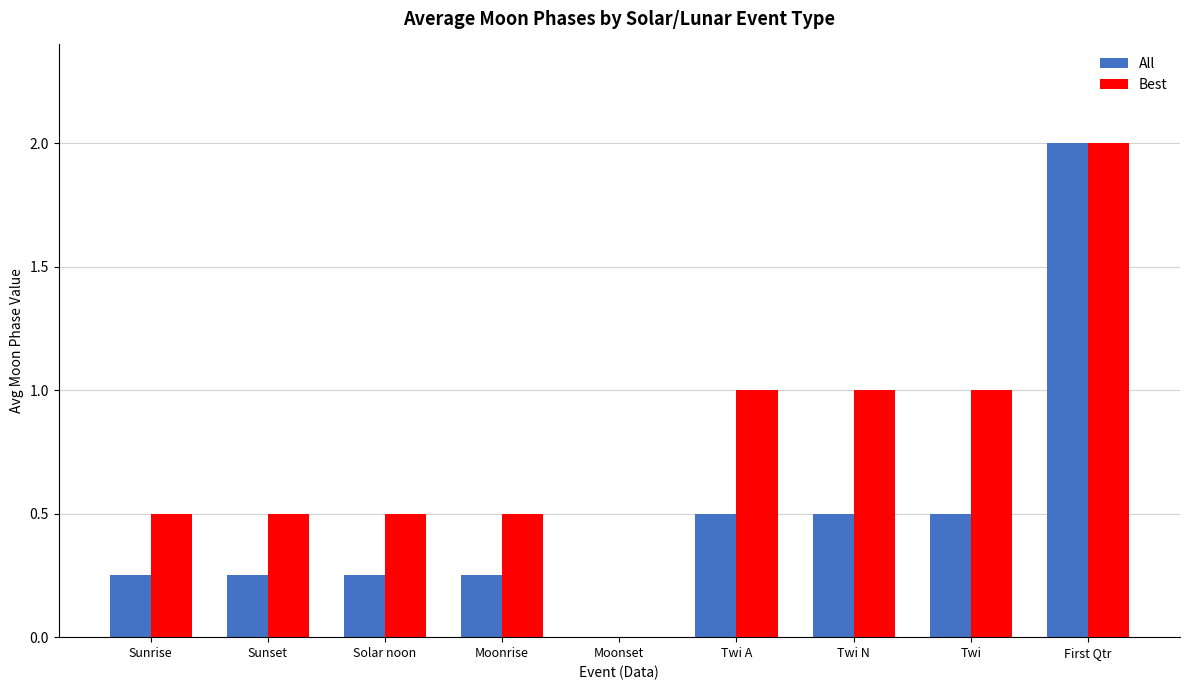

Which series has the largest total across all categories?

Best